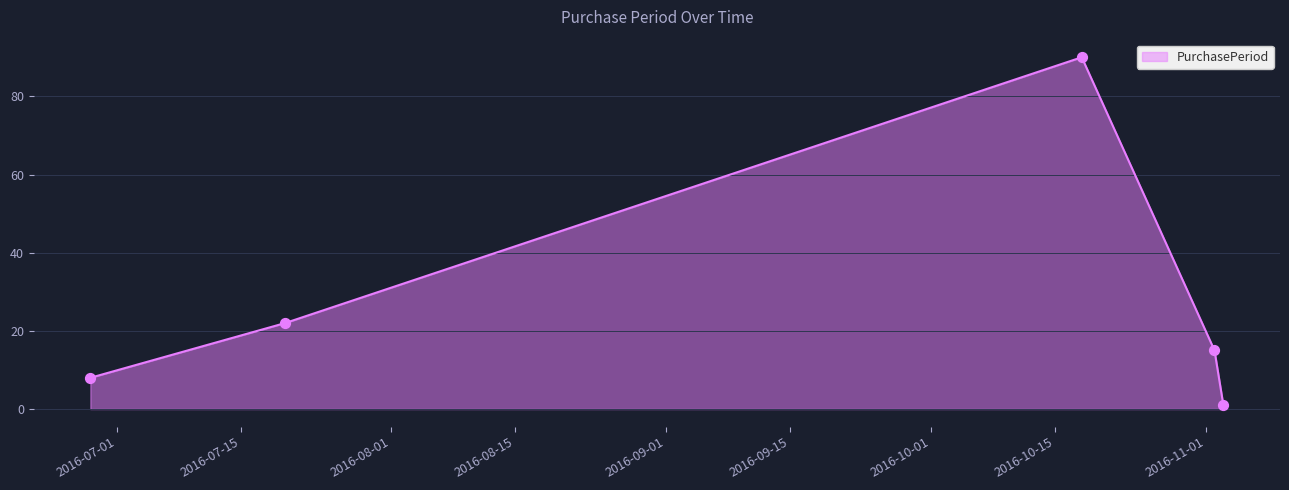

What is the greatest value displayed?

90